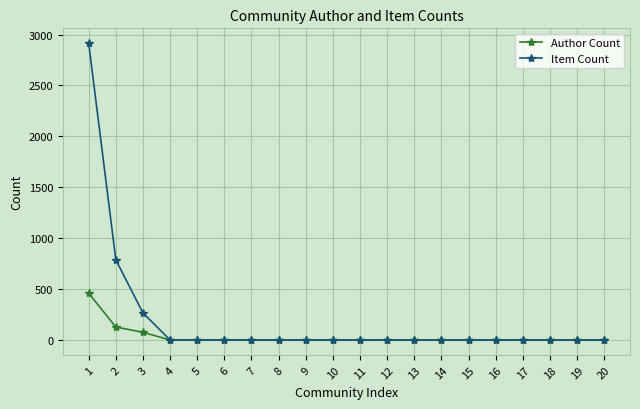

Which series has the largest range (max minus min)?

Item Count